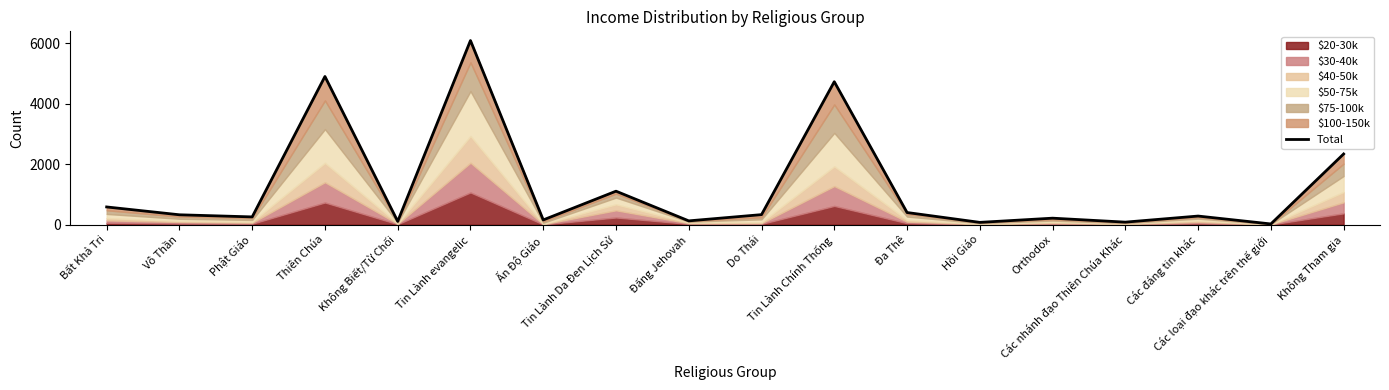

Where is the first local maximum?

Thiên Chúa